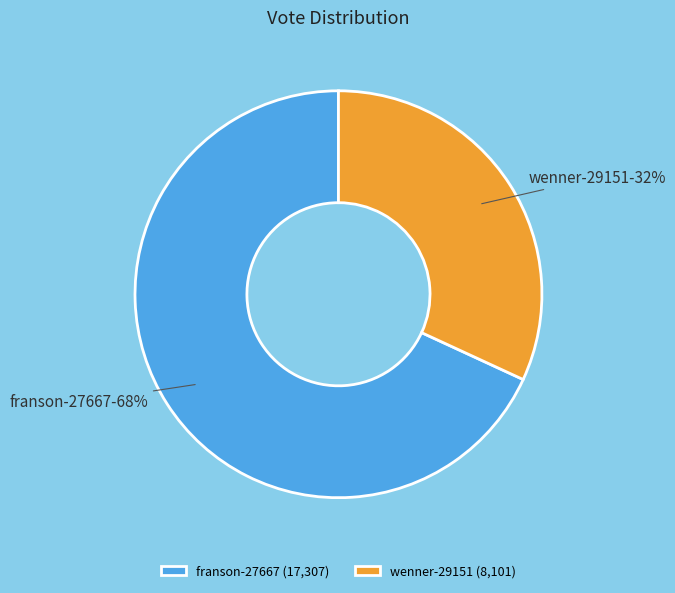

To the nearest percent, what portion does franson-27667 represent?

68%